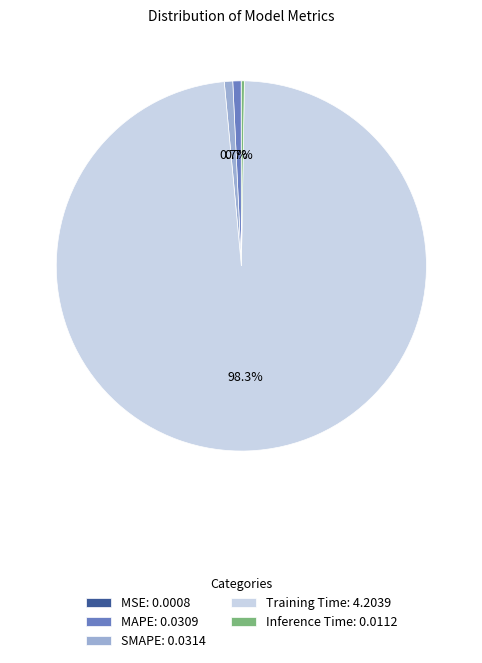

What is the majority slice?

Training Time